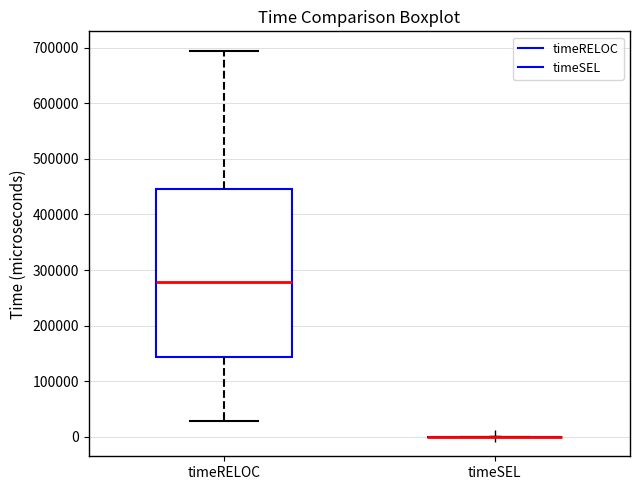

Where does the median line of the box for timeRELOC sit on the y-axis? The values are not printed on the chart, so give them approximately, as read against the axis.

280000